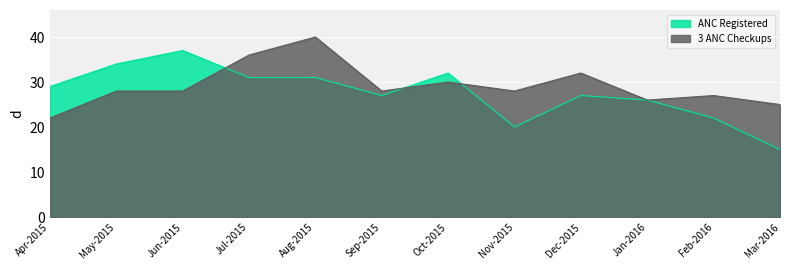

What is the sum of the 3 ANC Checkups values at Aug-2015 and Feb-2016?

67